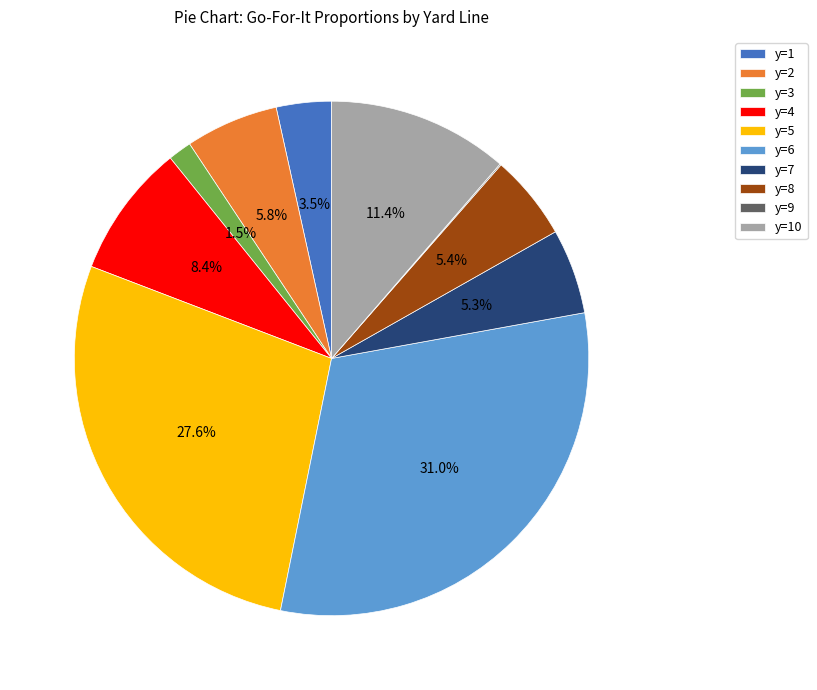

Which category has the biggest portion of the pie?

y=6